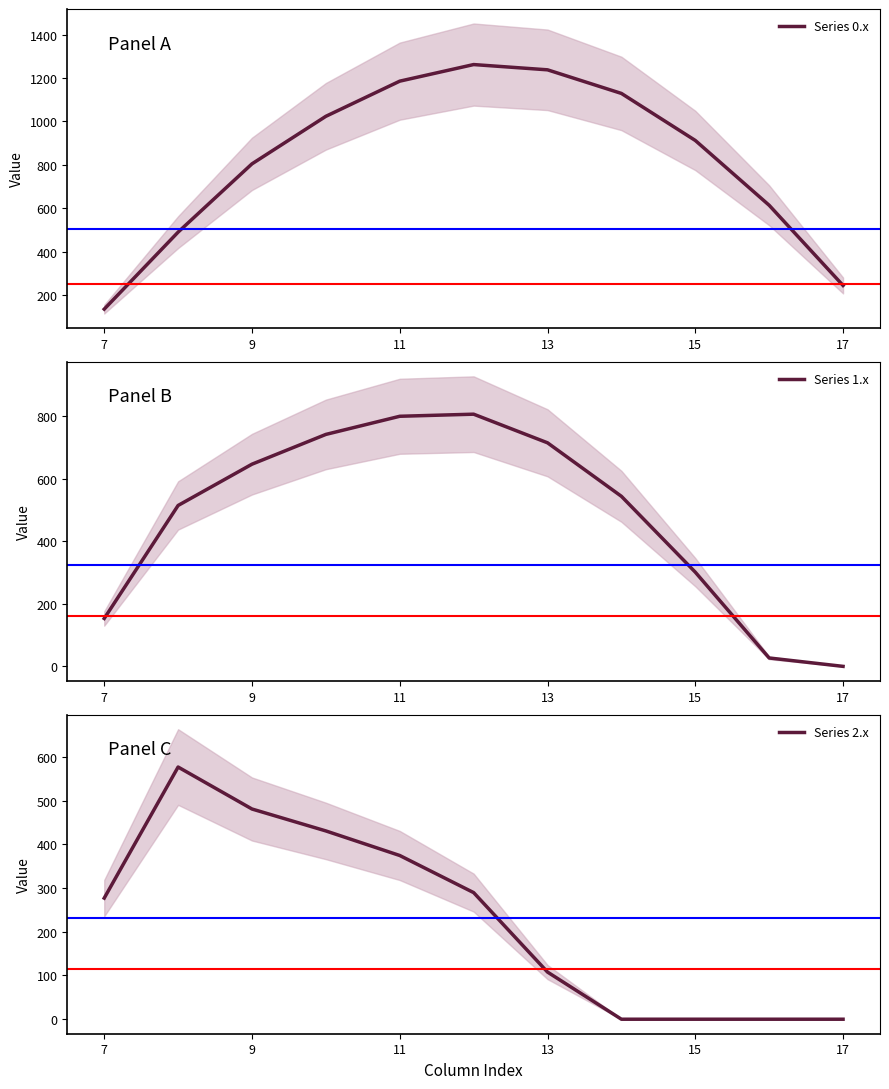

True or false: Series 2.x has a value of 480.7 at 9.

True